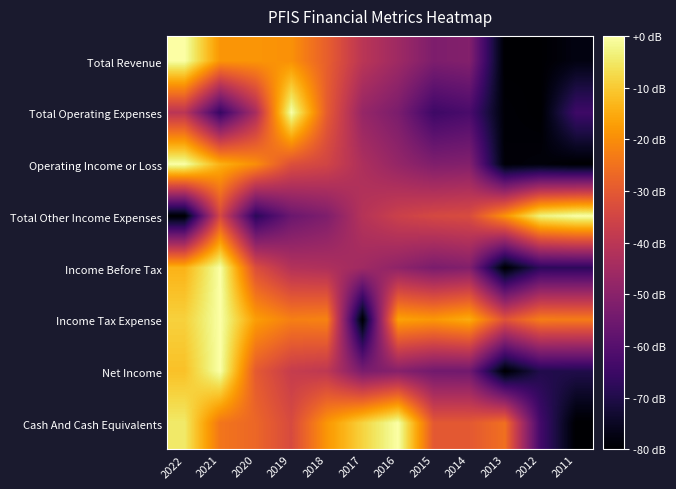

Which series changed the most between 2016 and 2013?

Total Revenue